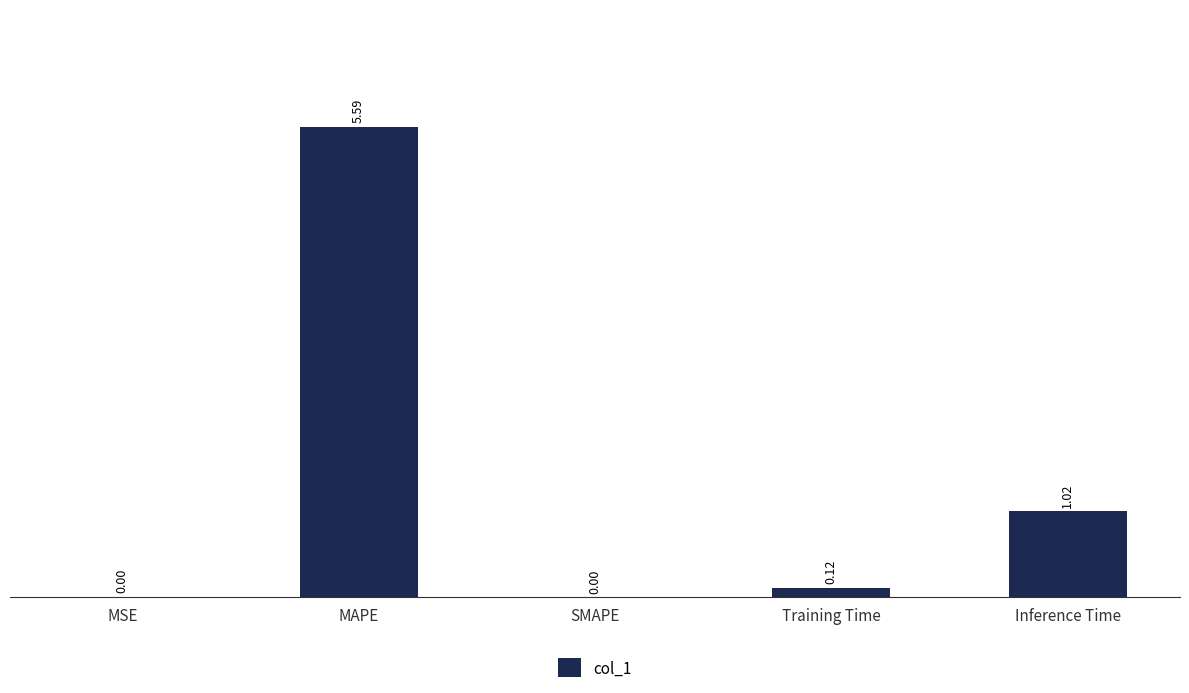

What is the average value?

1.3